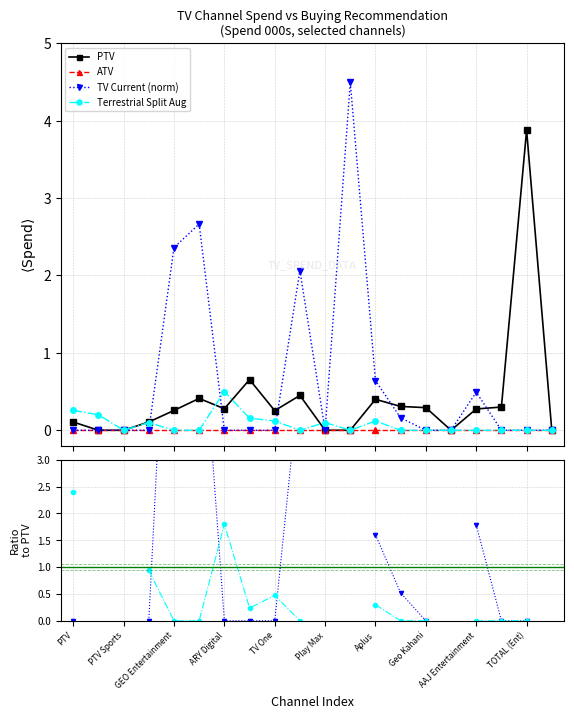

How many data points does each series have?

20